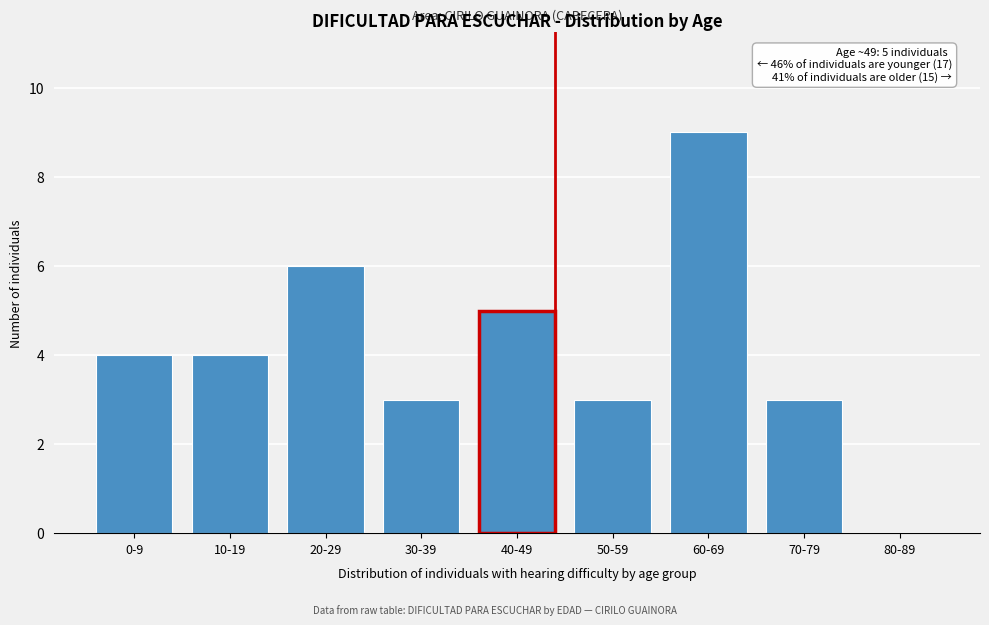

Reading left to right, extract all data points from this chart.

0-9=4	10-19=4	20-29=6	30-39=3	40-49=5	50-59=3	60-69=9	70-79=3	80-89=0